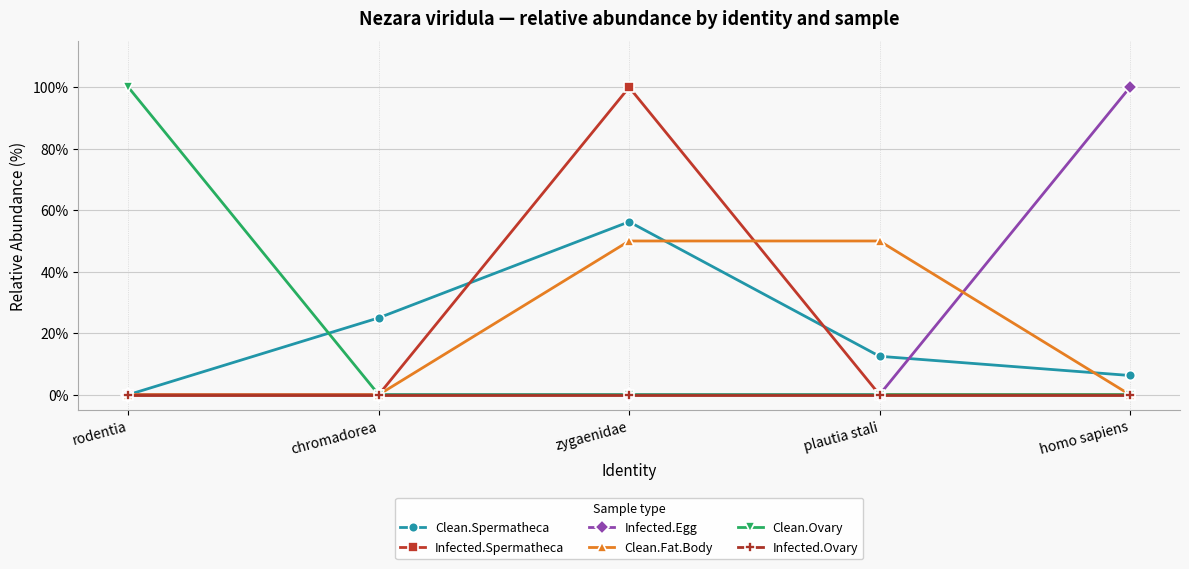

What is the spread (max minus min) of values at plautia stali?

50.0